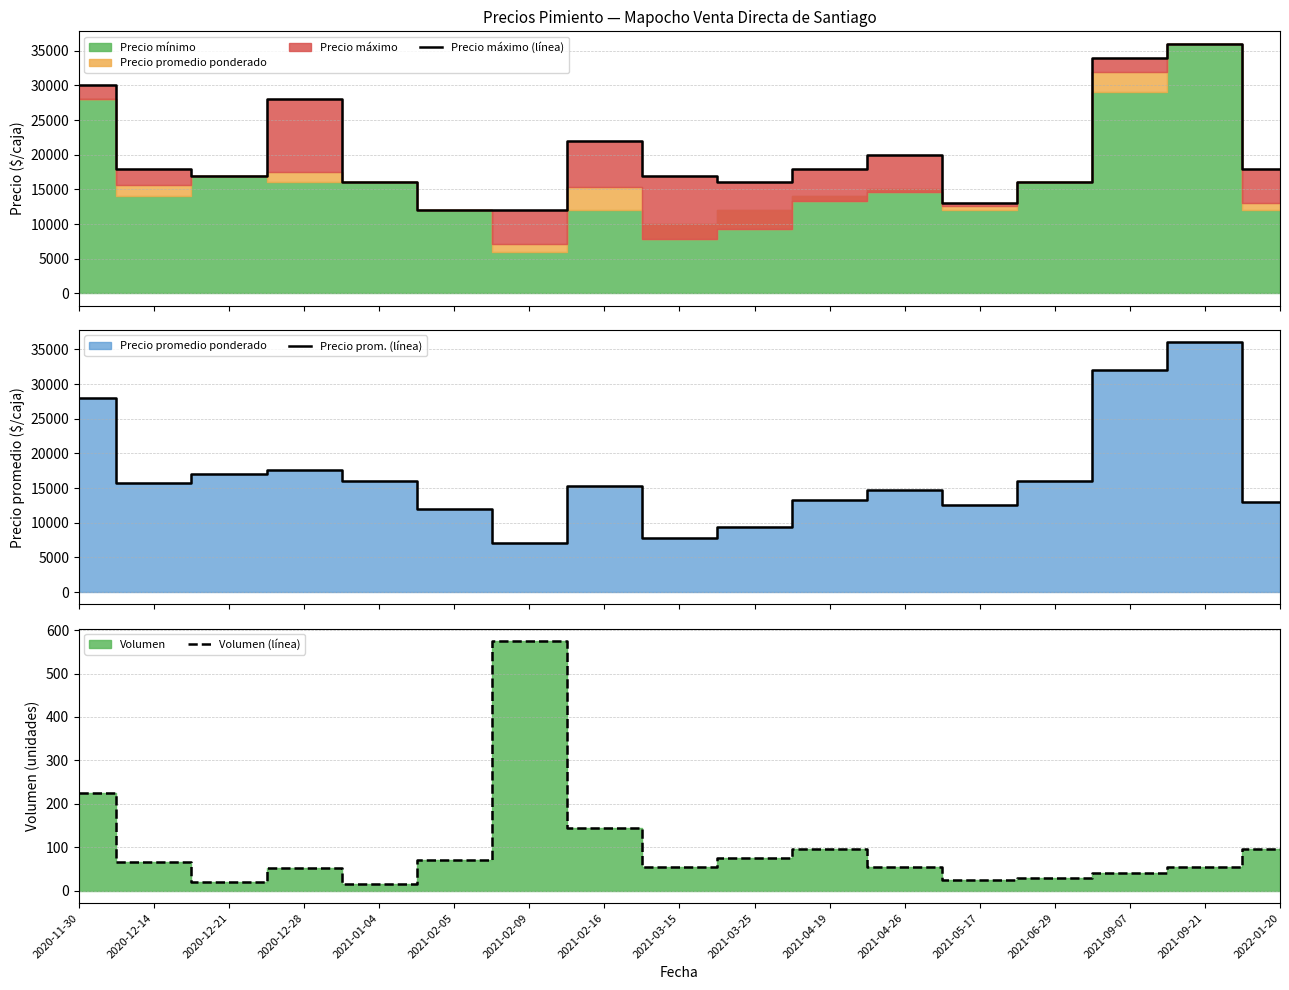

Which label corresponds to the largest value in the chart?

2021-09-21